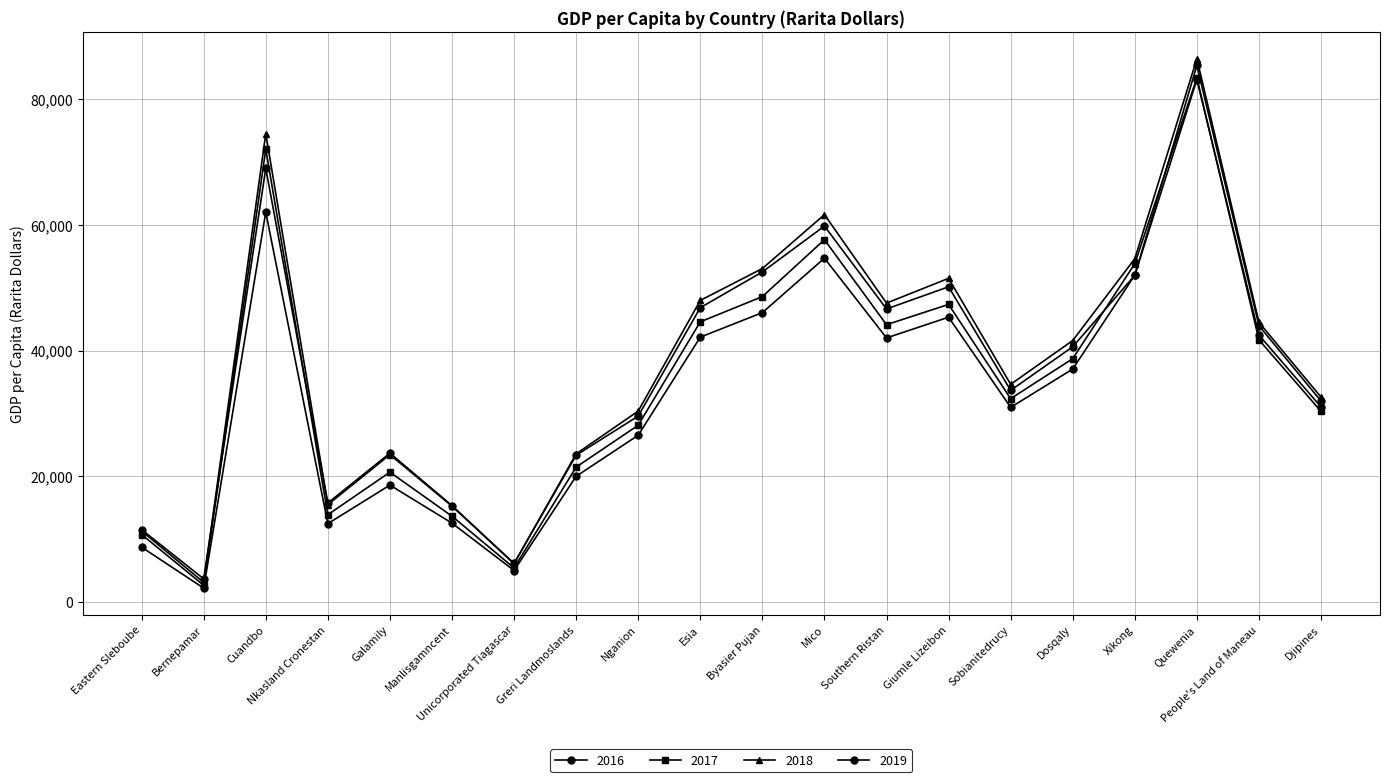

Where does the 2018 series first go above 41614?

Cuandbo